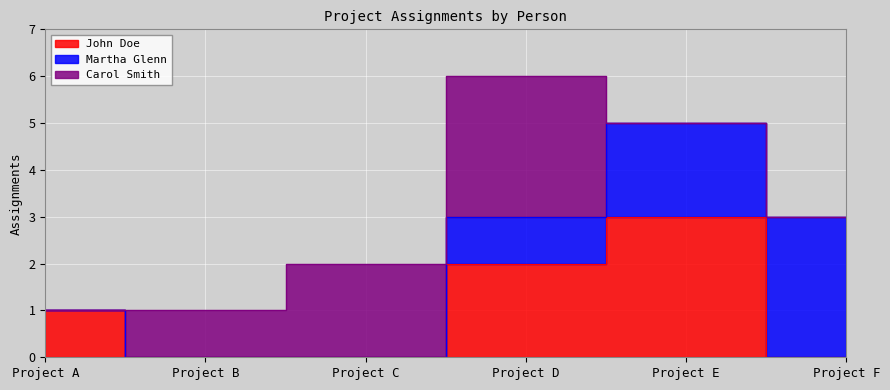

What is the total value across all series at Project A?

1